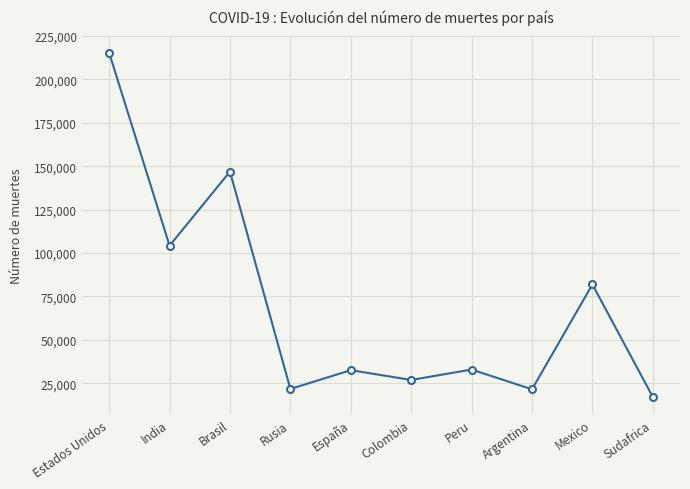

What is the difference between the maximum and minimum values?

198307